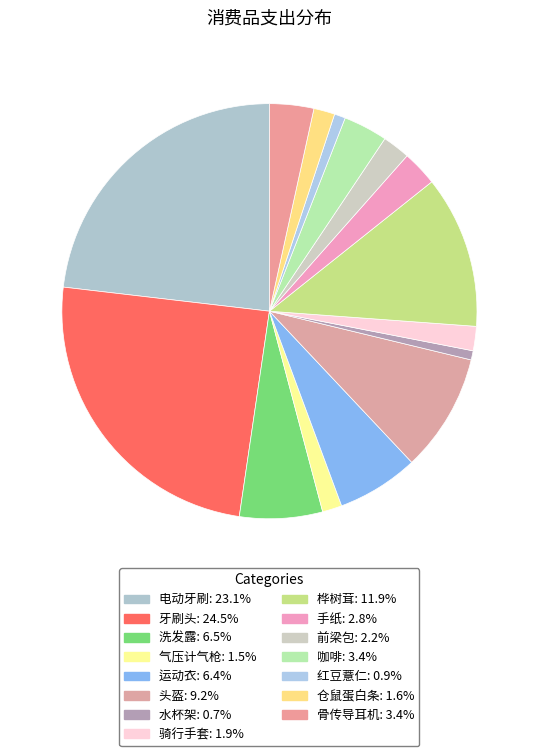

How many segments does this pie chart have?

15